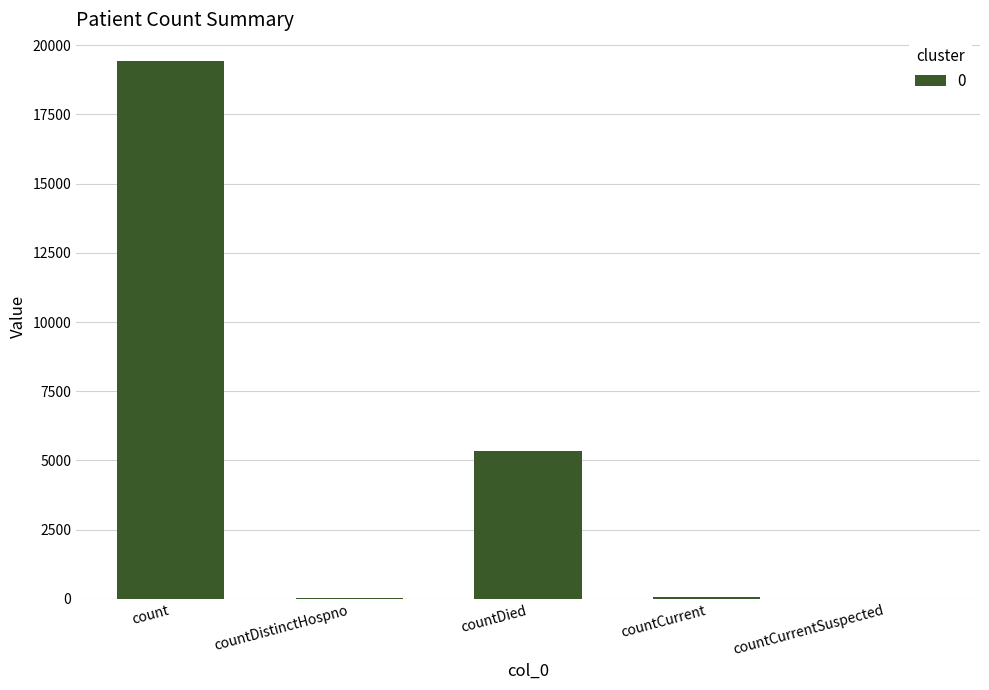

What is the change in value from count to countCurrentSuspected?

-19420